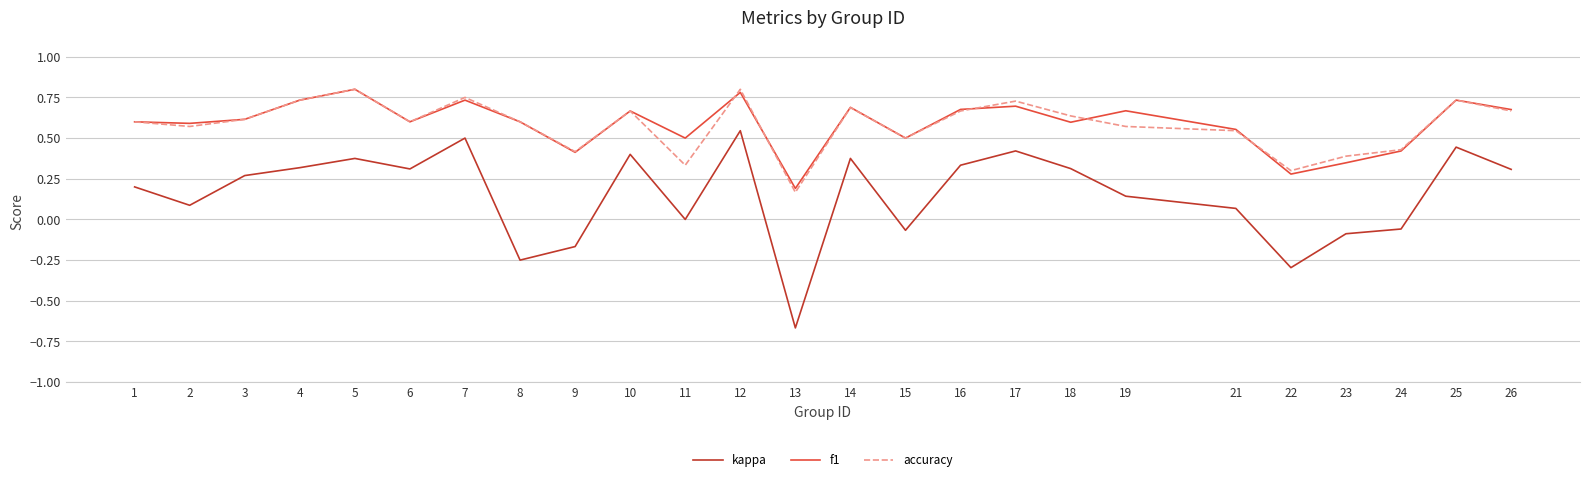

Which series changed the most between 6 and 13?

kappa